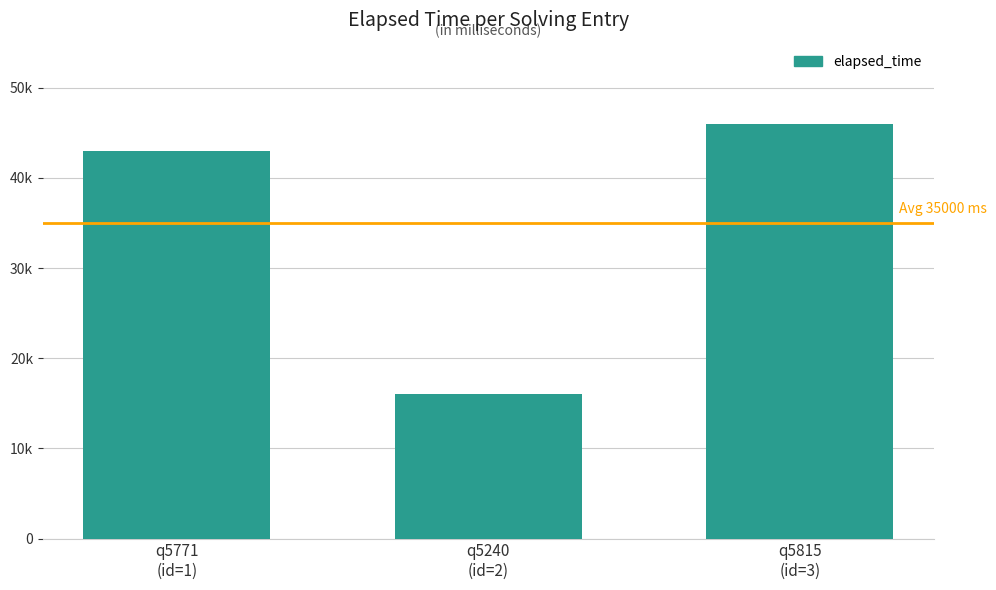

Does the chart contain any negative values?

No